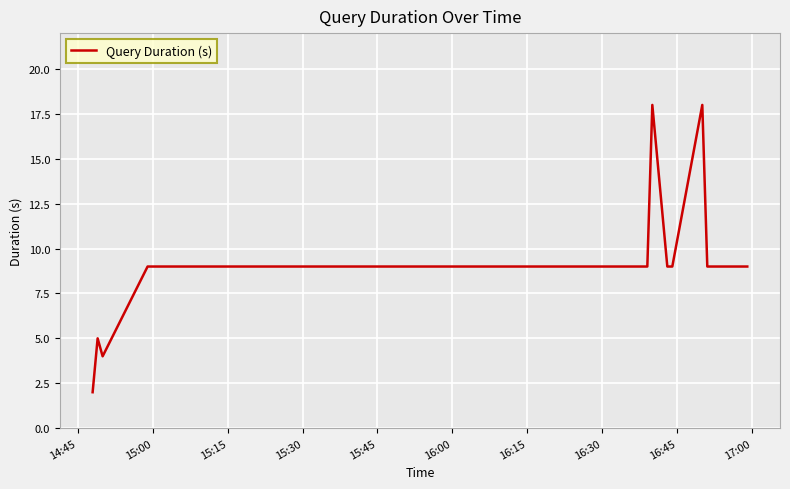

What is the difference between the maximum and minimum values?

16